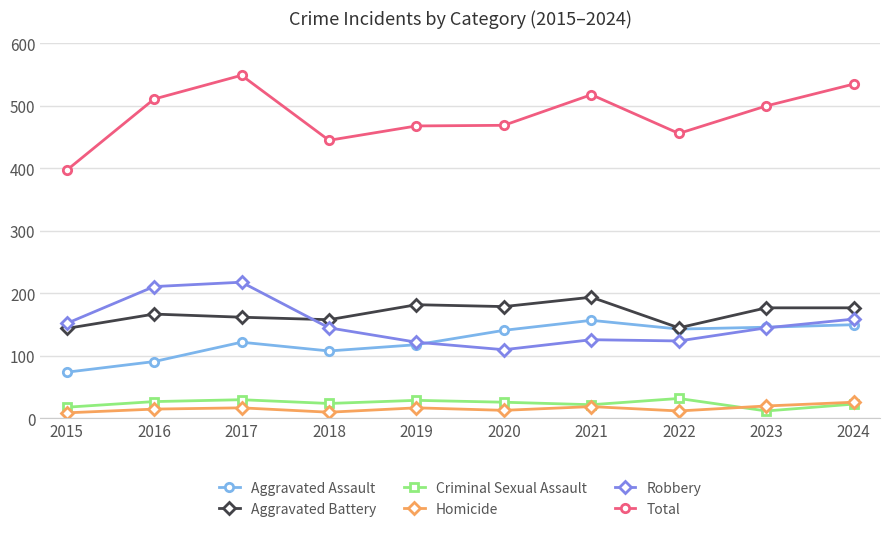

True or false: Robbery and Total intersect in this chart.

False